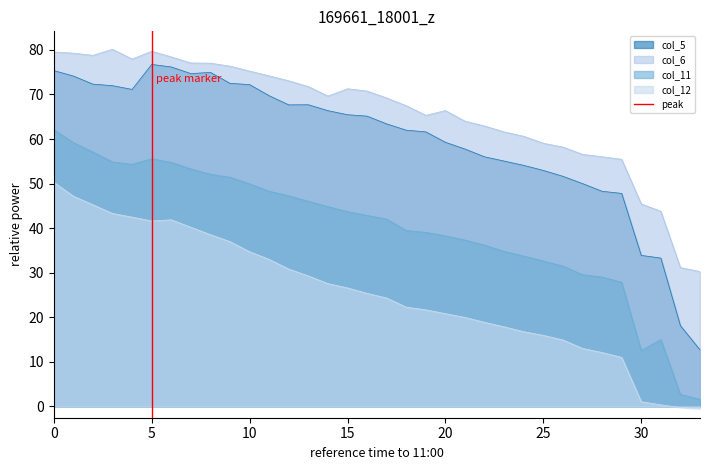

How many lines are shown in the chart?

1